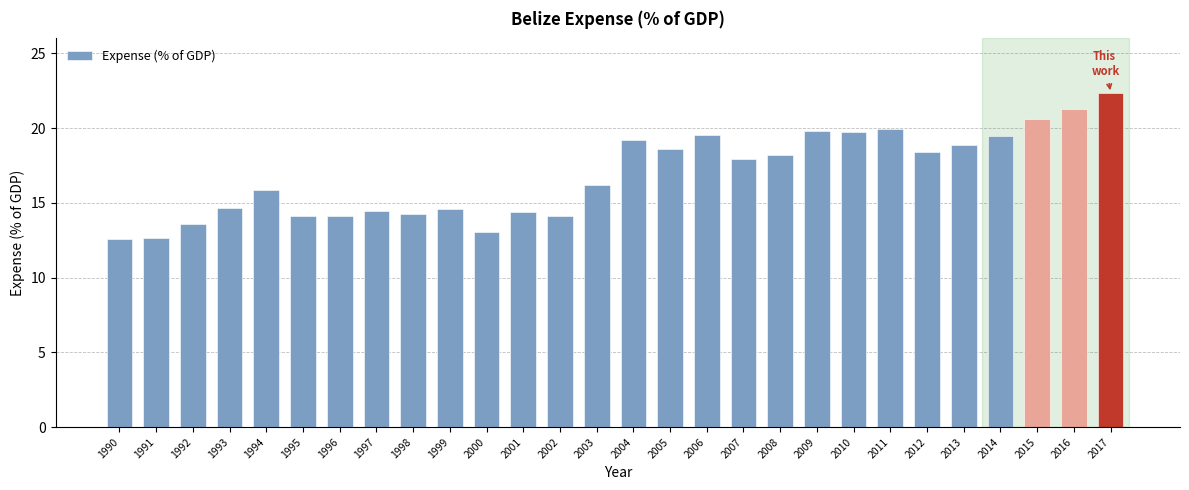

Which has a higher value, 1997 or 2017?

2017